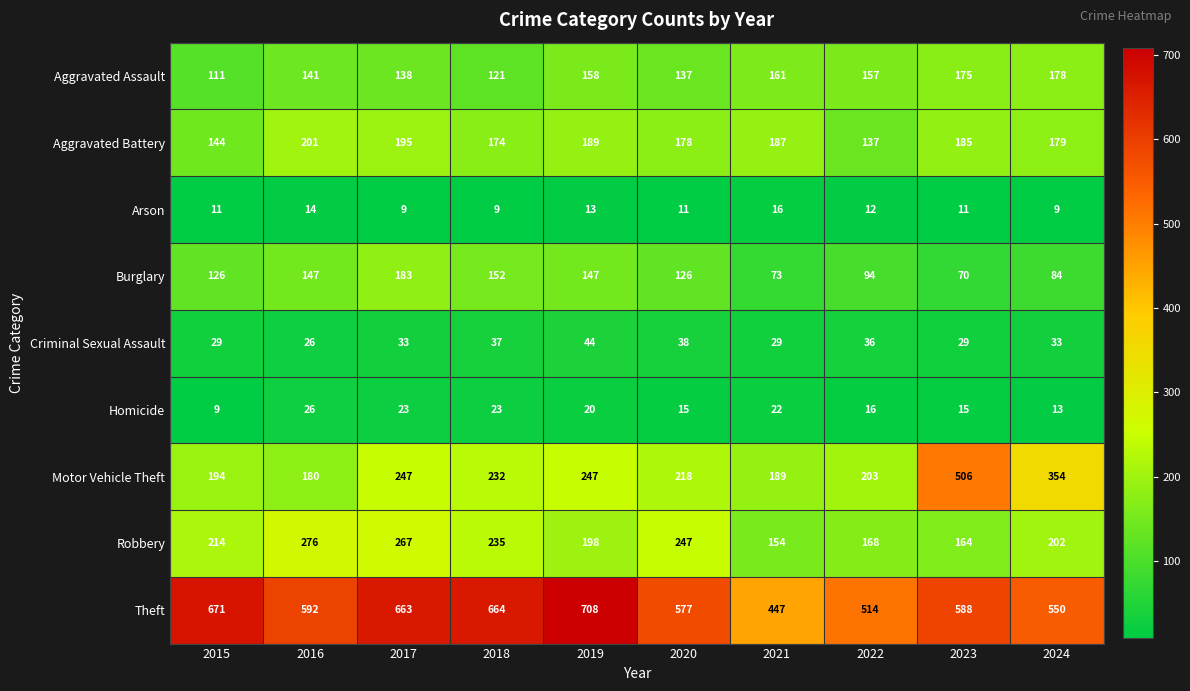

True or false: Robbery has a value of 245 at 2023.

False